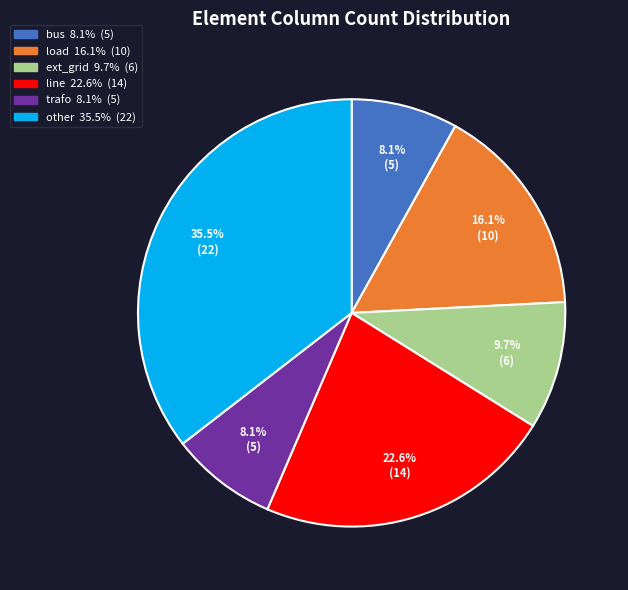

True or false: load accounts for 16% of the total.

True